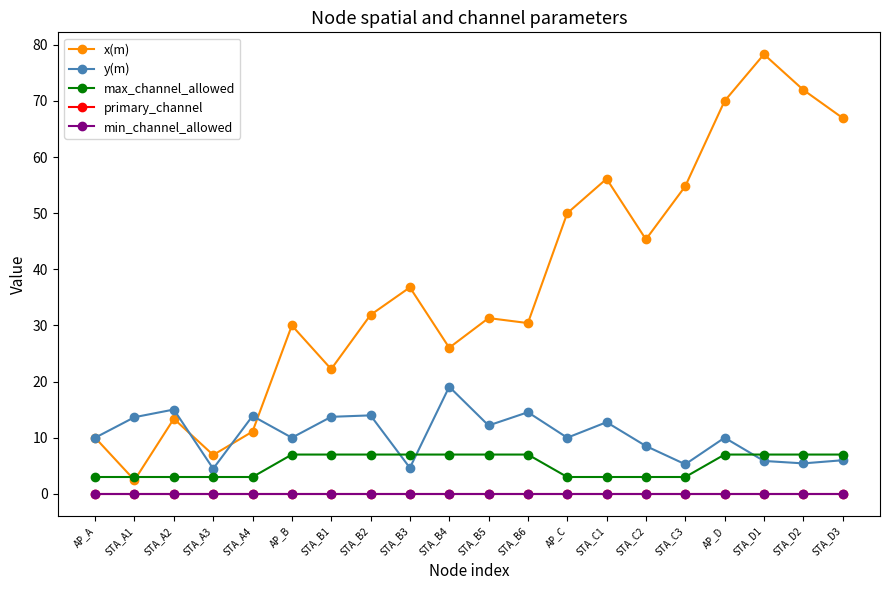

Where is the first local minimum for x(m)?

STA_A1